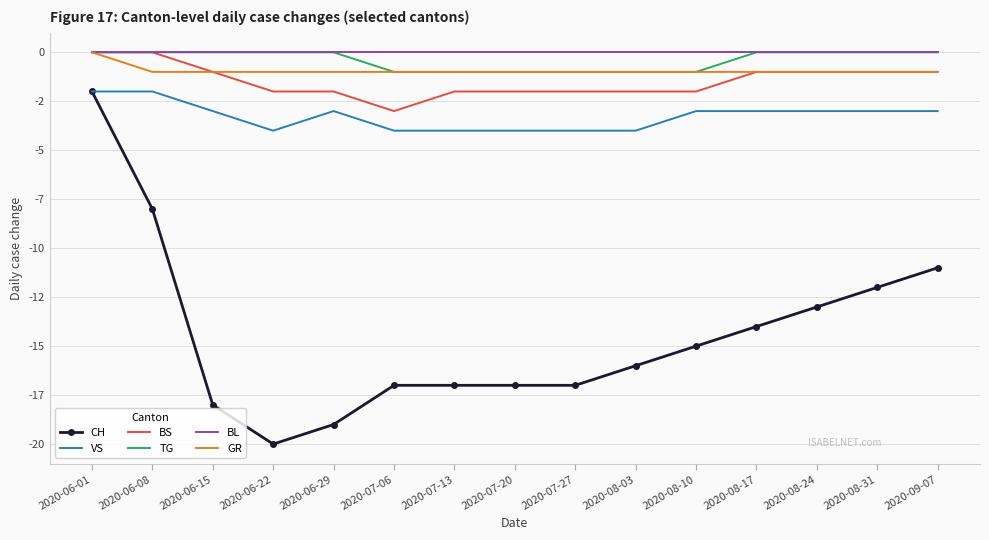

Reading left to right, list all the values displayed in this chart.

CH: -2	-8	-18	-20	-19	-17	-17	-17	-17	-16	-15	-14	-13	-12	-11
VS: -2	-2	-3	-4	-3	-4	-4	-4	-4	-4	-3	-3	-3	-3	-3
BS: 0	0	-1	-2	-2	-3	-2	-2	-2	-2	-2	-1	-1	-1	-1
TG: 0	0	0	0	0	-1	-1	-1	-1	-1	-1	0	0	0	0
BL: 0	0	0	0	0	0	0	0	0	0	0	0	0	0	0
GR: 0	-1	-1	-1	-1	-1	-1	-1	-1	-1	-1	-1	-1	-1	-1